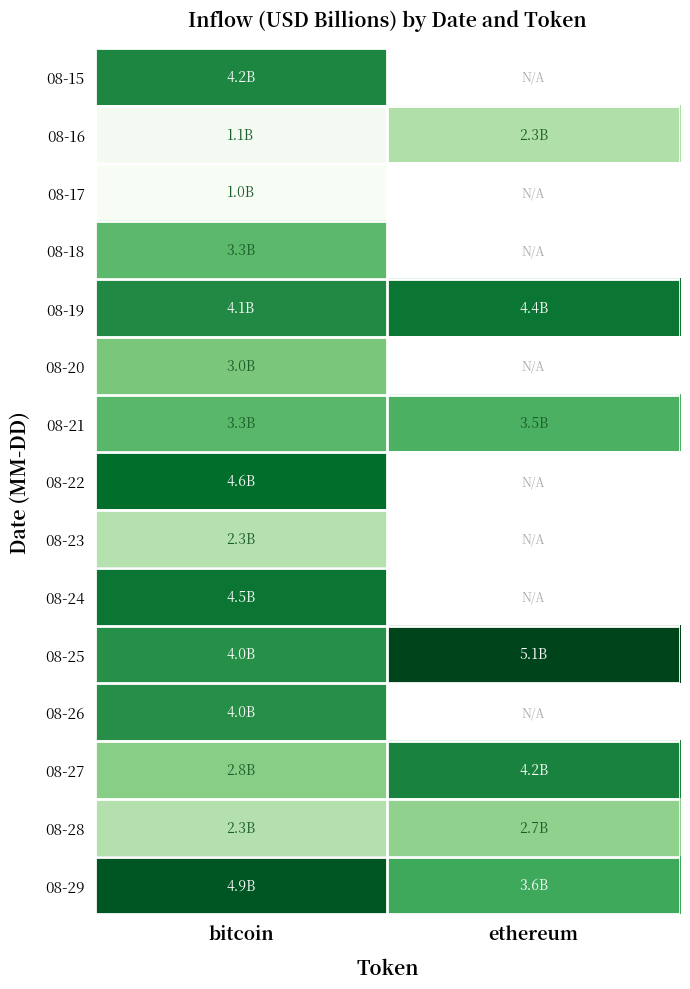

The value of 08-29 at bitcoin is 4.9. True or false?

True